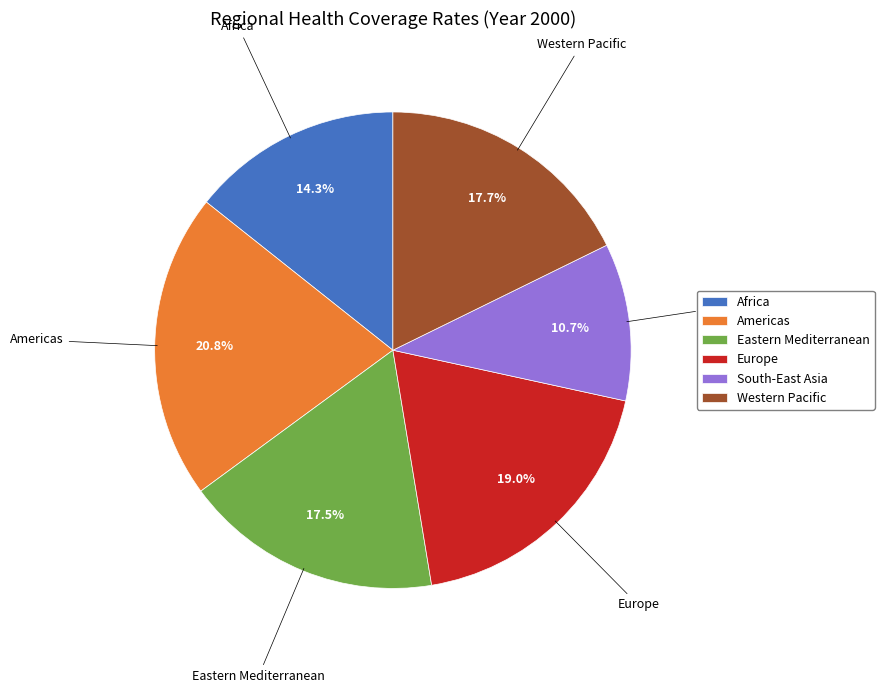

How many slices are in this pie chart?

6